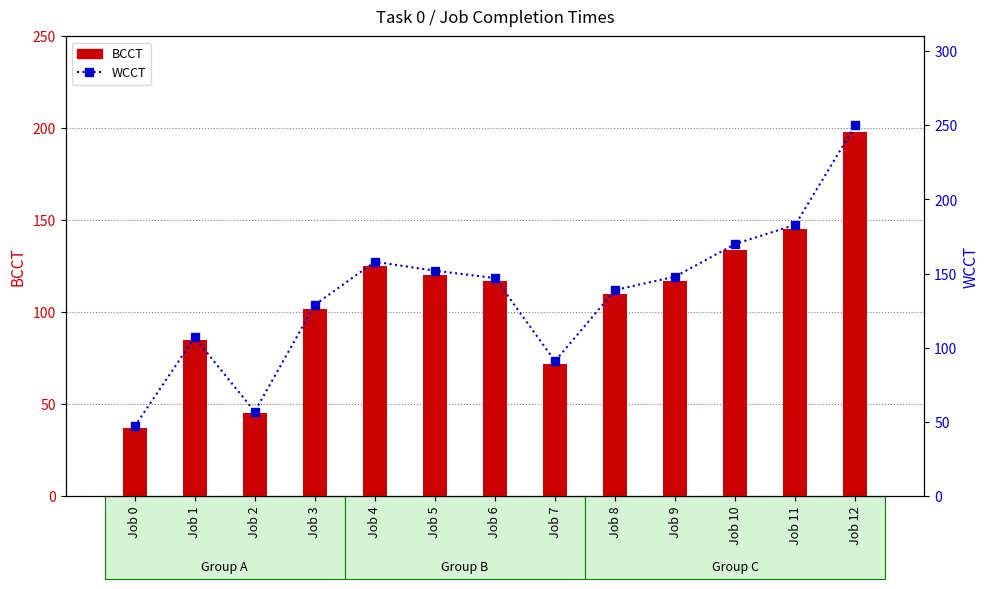

The value of BCCT at Job 7 is 21. True or false?

False